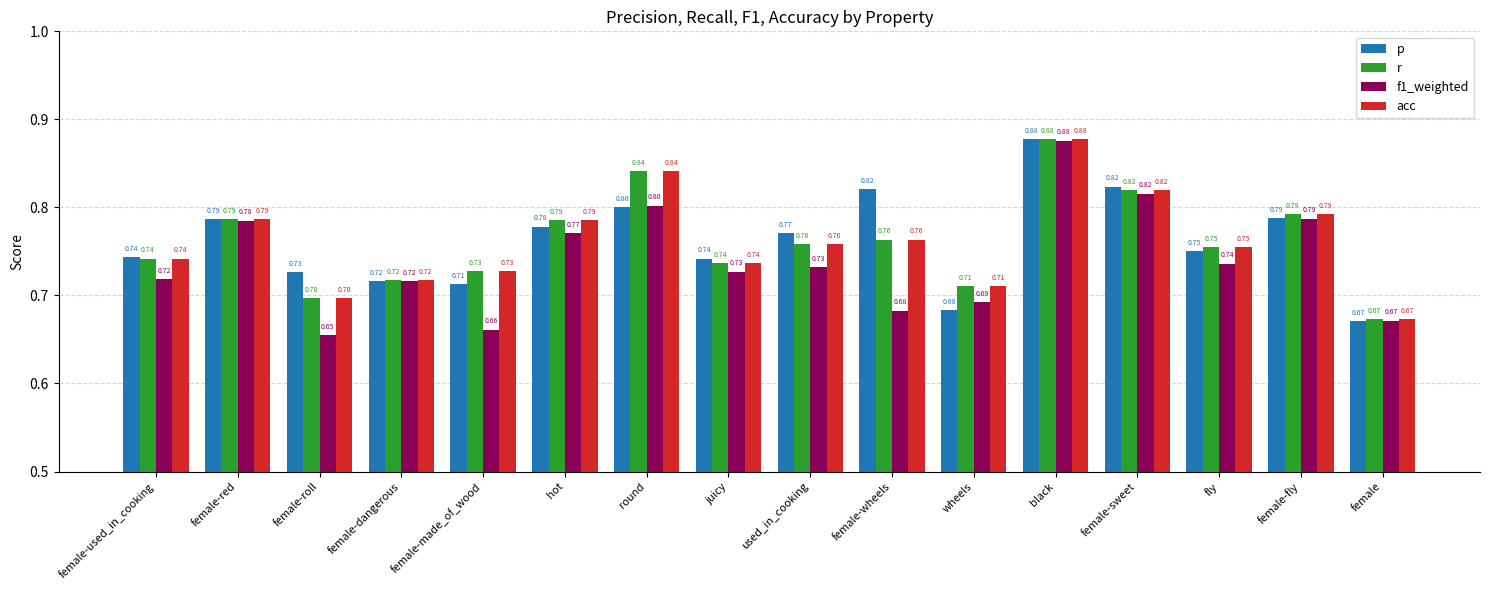

Is it true that f1_weighted equals 0.3 at female-made_of_wood?

False